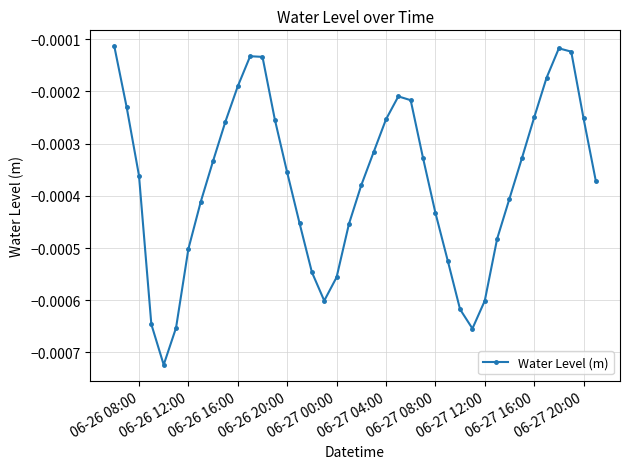

How many interior local peaks (higher than both neighbors) does the data have?

3